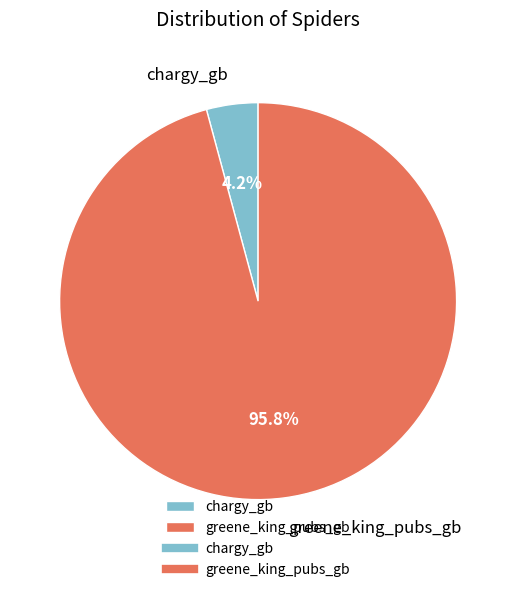

Do chargy_gb and greene_king_pubs_gb together represent more than half of the pie?

Yes